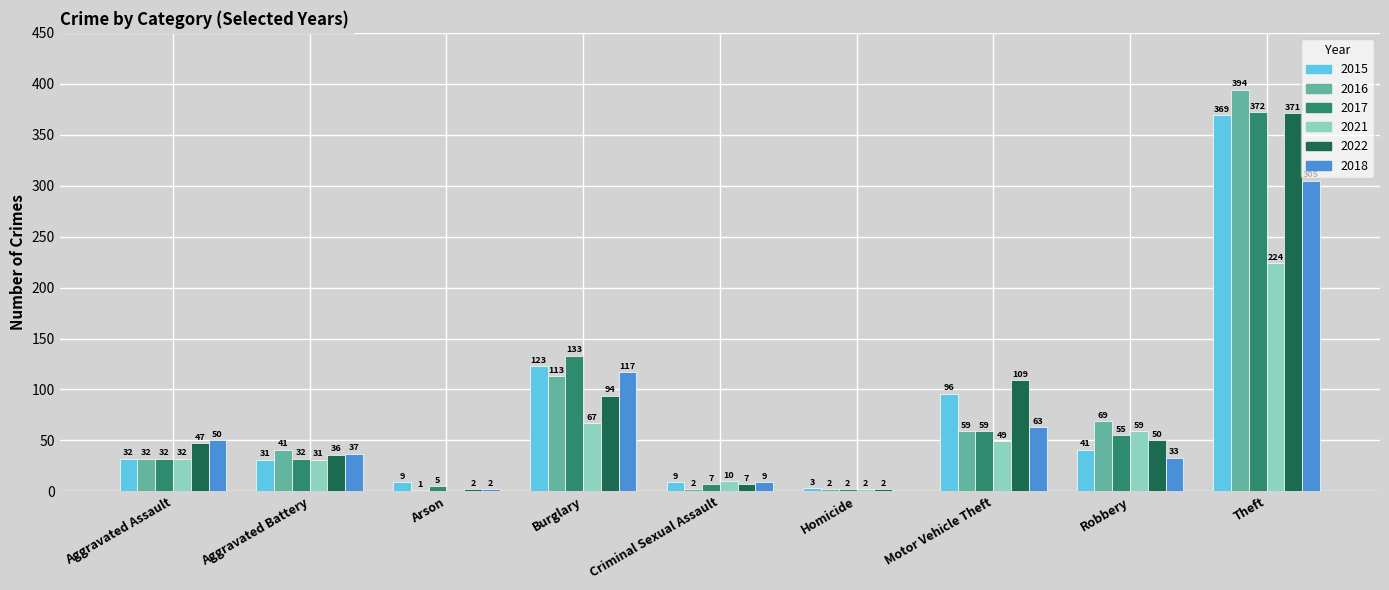

At which category is the sum across all series the highest?

Theft